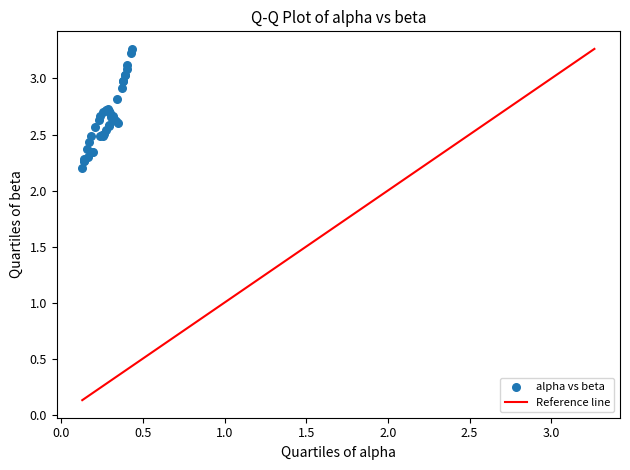

What Y value in the scatter plot is closest to 2?

2.2